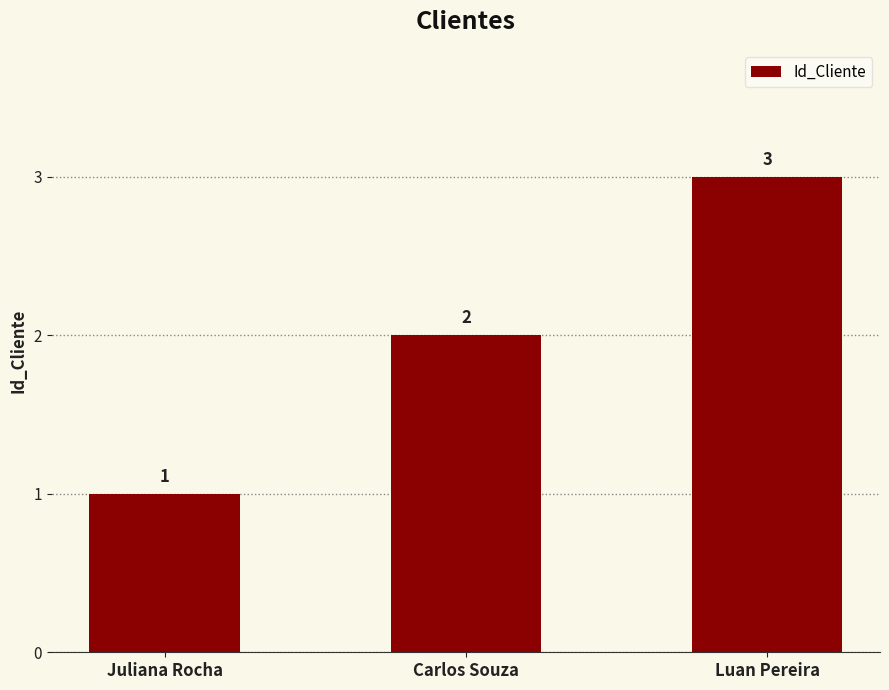

Between Luan Pereira and Carlos Souza, which is larger?

Luan Pereira